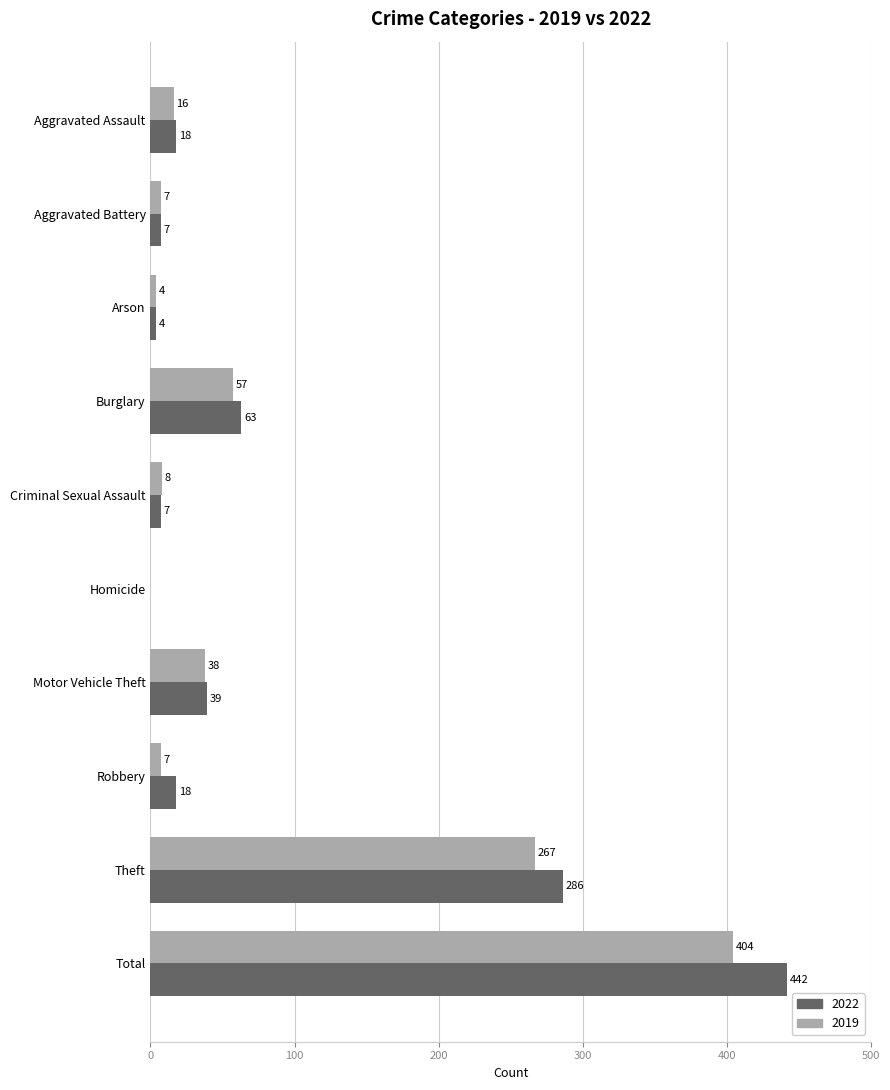

What is the sum of all 2019 values?

808